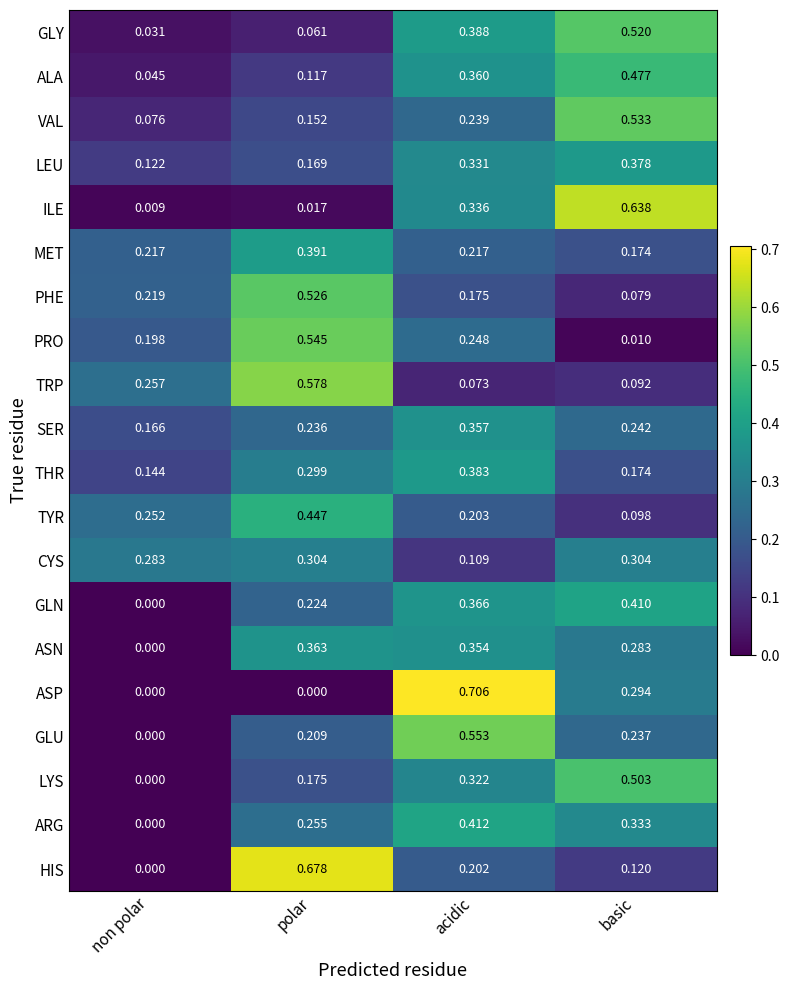

Which category has the highest value in the ASP series?

acidic